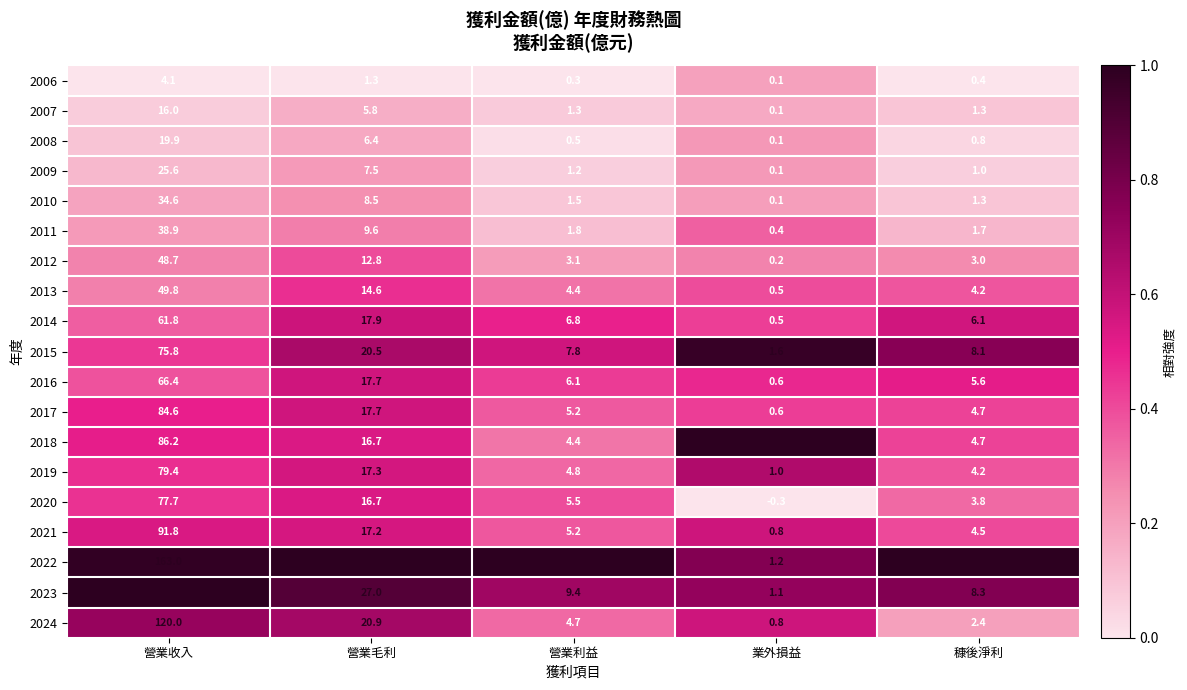

How many categories are shown in the chart?

5